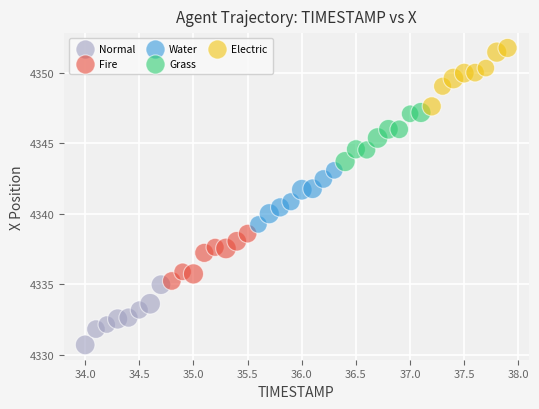

Which series reaches the maximum Y coordinate?

Electric